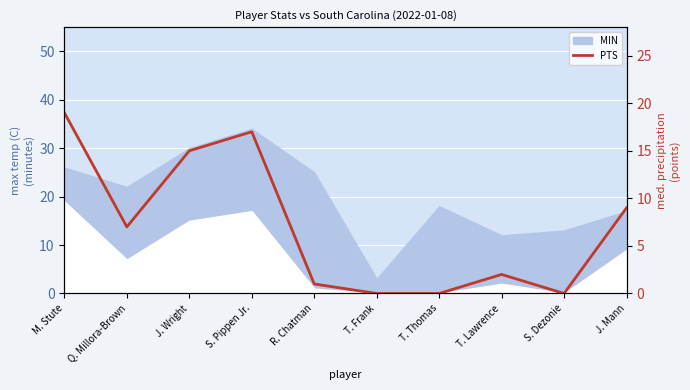

What is the ratio of the value at M. Stute to the value at S. Pippen Jr.?

1.1